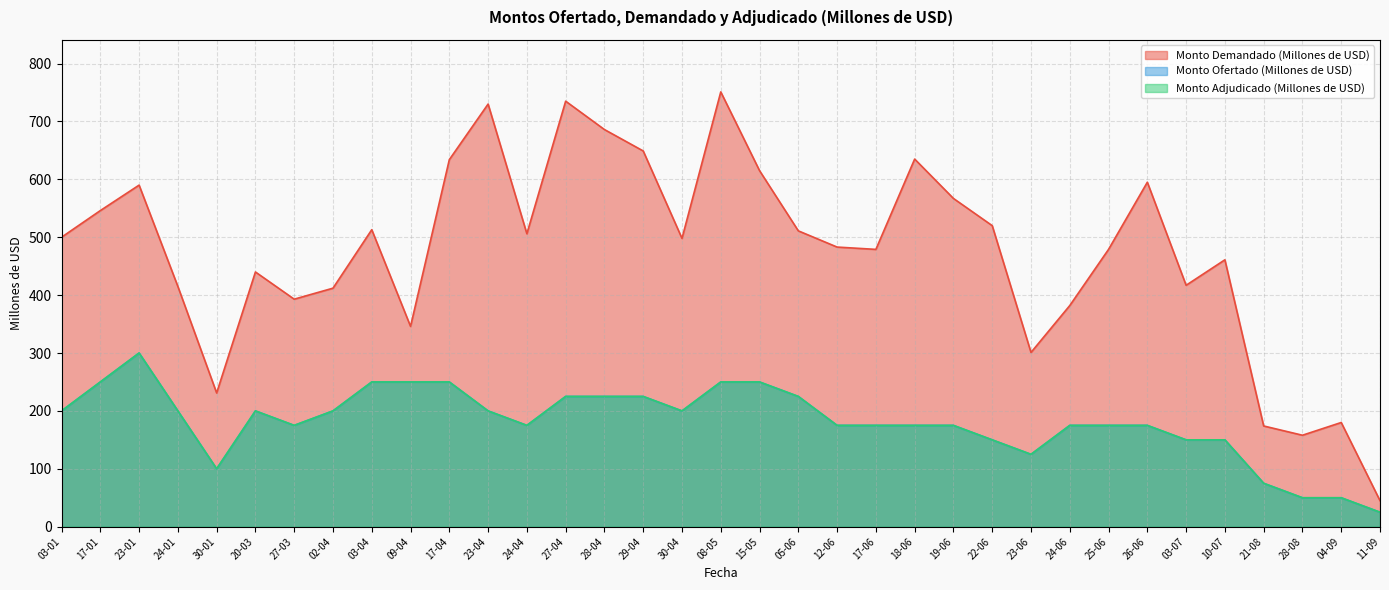

Reading right to left, transcribe all the data shown in this chart.

Monto Demandado (Millones de USD): 45	180	158	174	461	417	595	479	382	301	520	567	635	479	483	511	615	751	498	649	686	735	506	730	634	346	513	412	393	440	231	415	590	546	500
Monto Ofertado (Millones de USD): 25	50	50	75	150	150	175	175	175	125	150	175	175	175	175	225	250	250	200	225	225	225	175	200	250	250	250	200	175	200	100	200	300	250	200
Monto Adjudicado (Millones de USD): 25	50	50	75	150	150	175	175	175	125	150	175	175	175	175	225	250	250	200	225	225	225	175	200	250	250	250	200	175	200	100	200	300	250	200